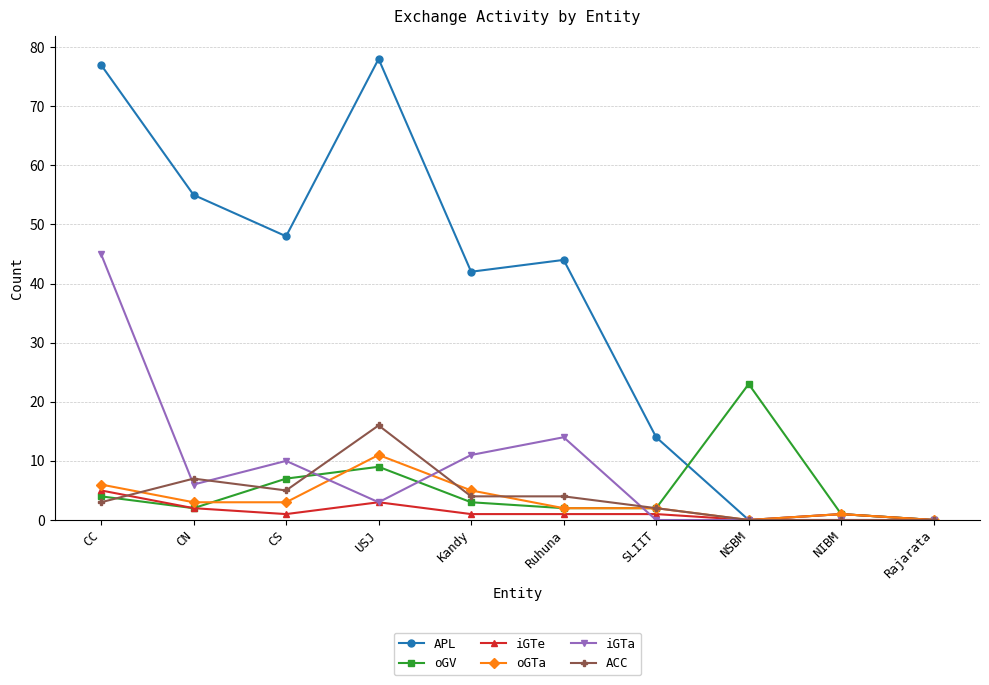

What is the label of the 6th point from the right?

Kandy